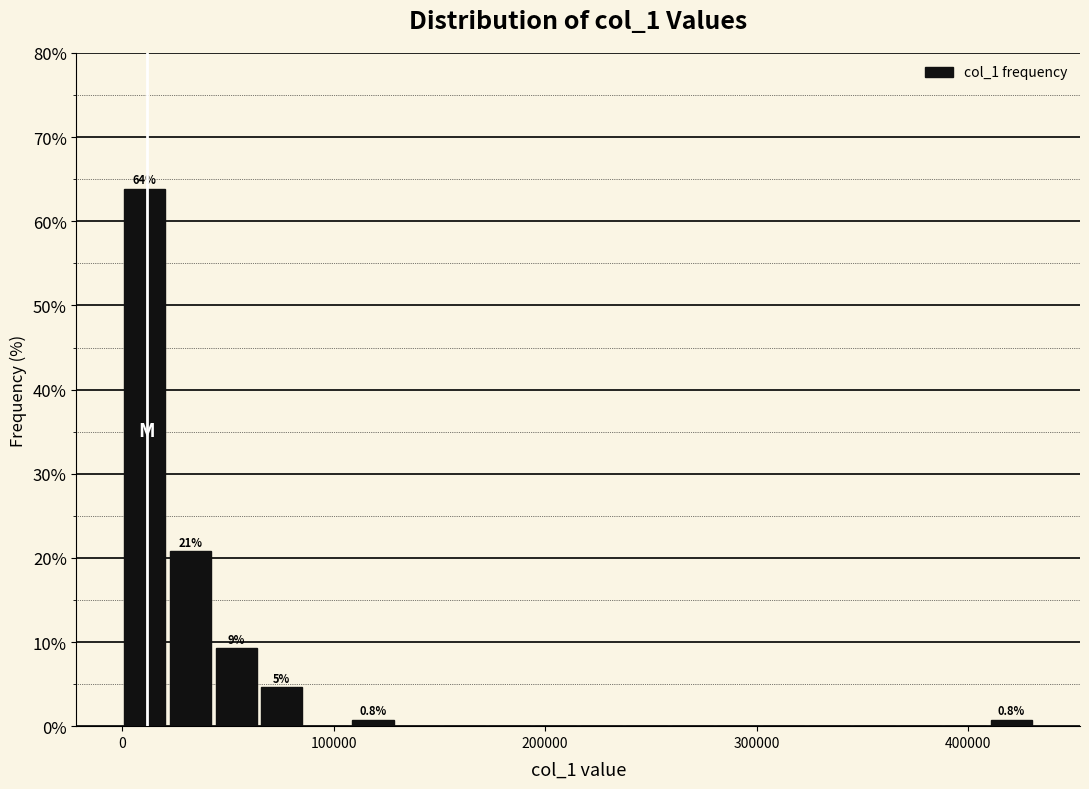

Around what value on the x-axis is the tallest bar? Give the approximate position of its centre, as read against the axis.

10000